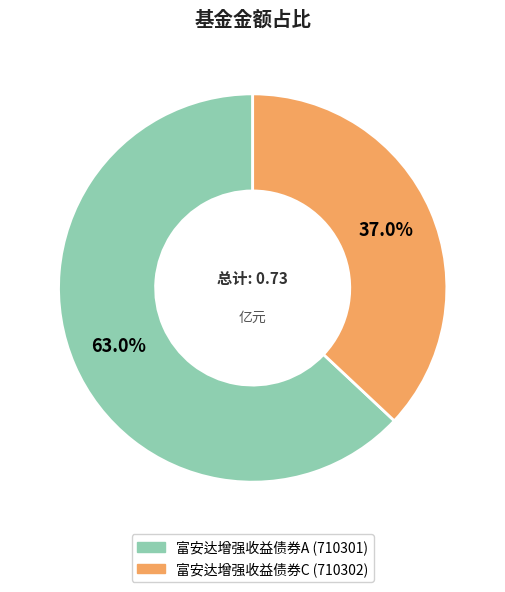

Between 富安达增强收益债券A and 富安达增强收益债券C, which is larger?

富安达增强收益债券A